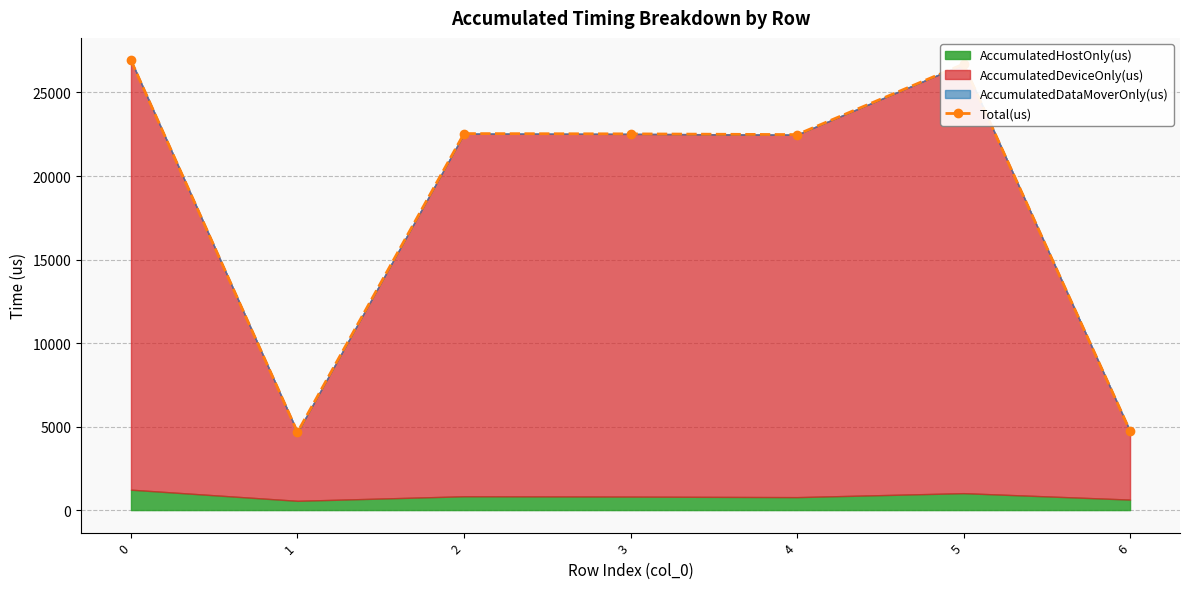

Reading left to right, list all the values displayed in this chart.

0=26922	1=4664	2=22539	3=22522	4=22479	5=26700	6=4736